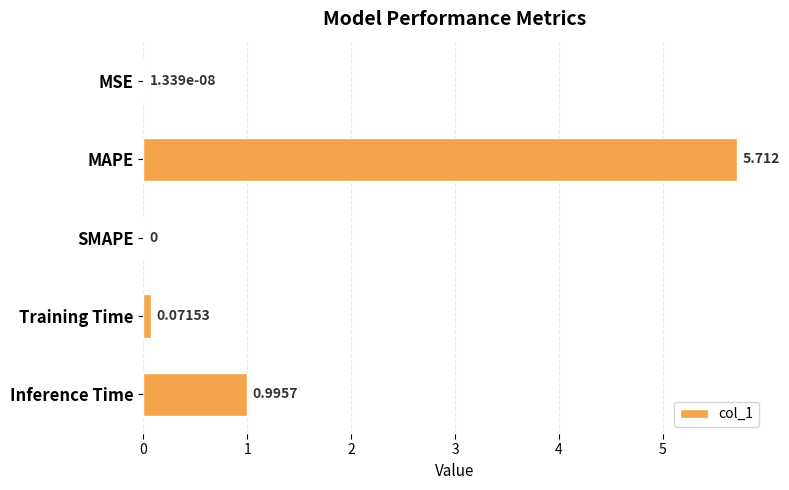

Which has a higher value, MAPE or MSE?

MAPE